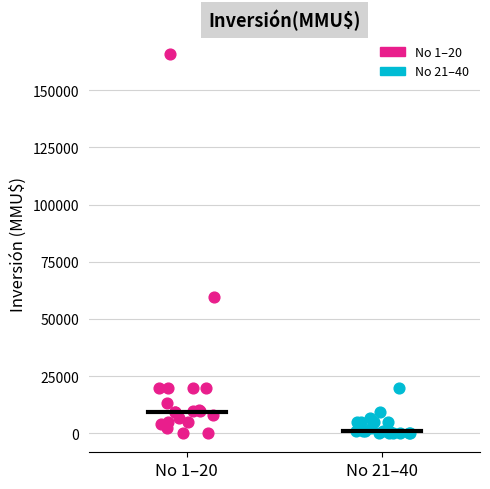

Which series contains the highest Y value?

No 1–20